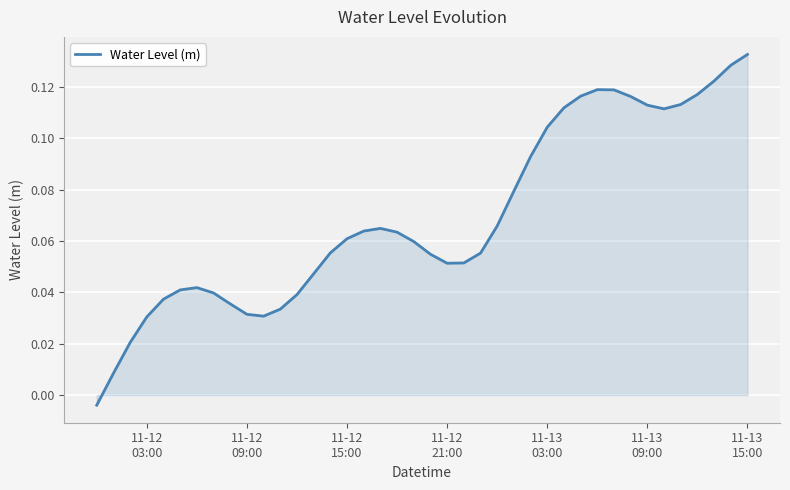

Does the chart display data point markers on the line(s)?

No